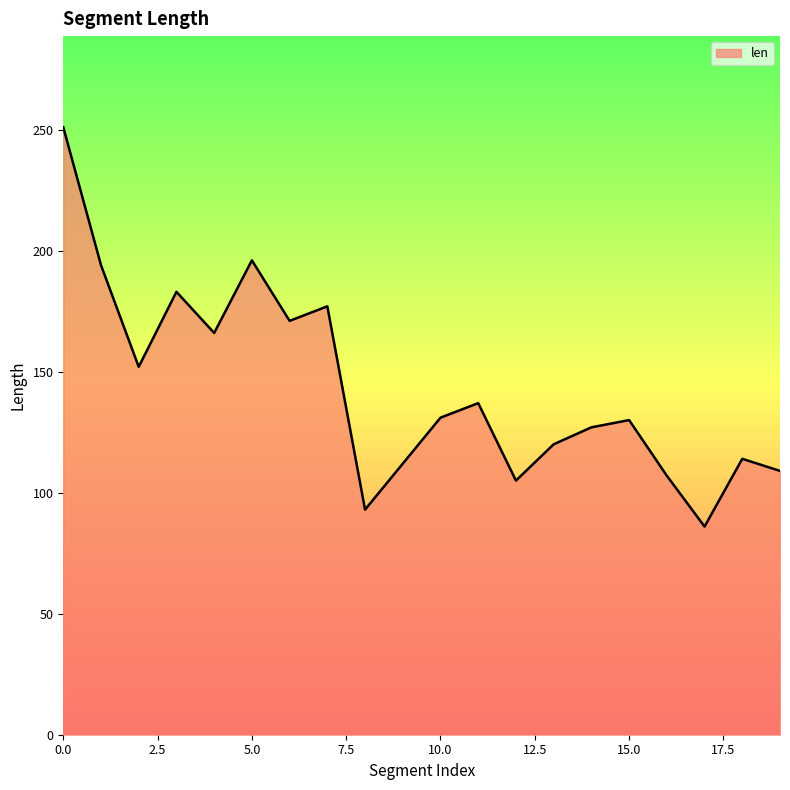

What is the difference between the maximum and minimum values?

165